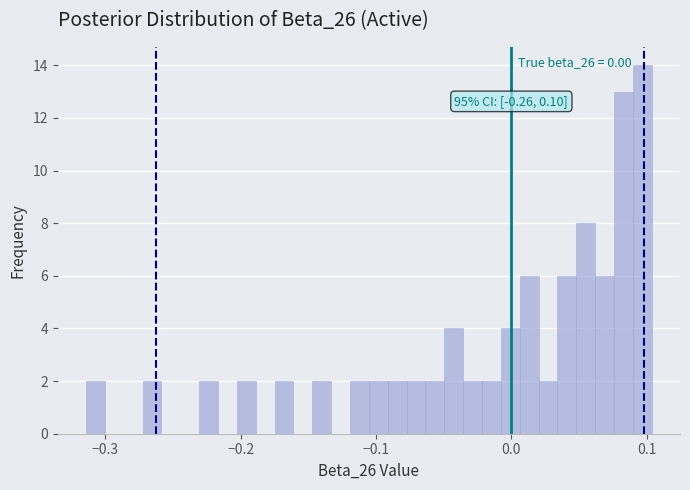

Around what value on the x-axis is the tallest bar? Give the approximate position of its centre, as read against the axis.

0.10